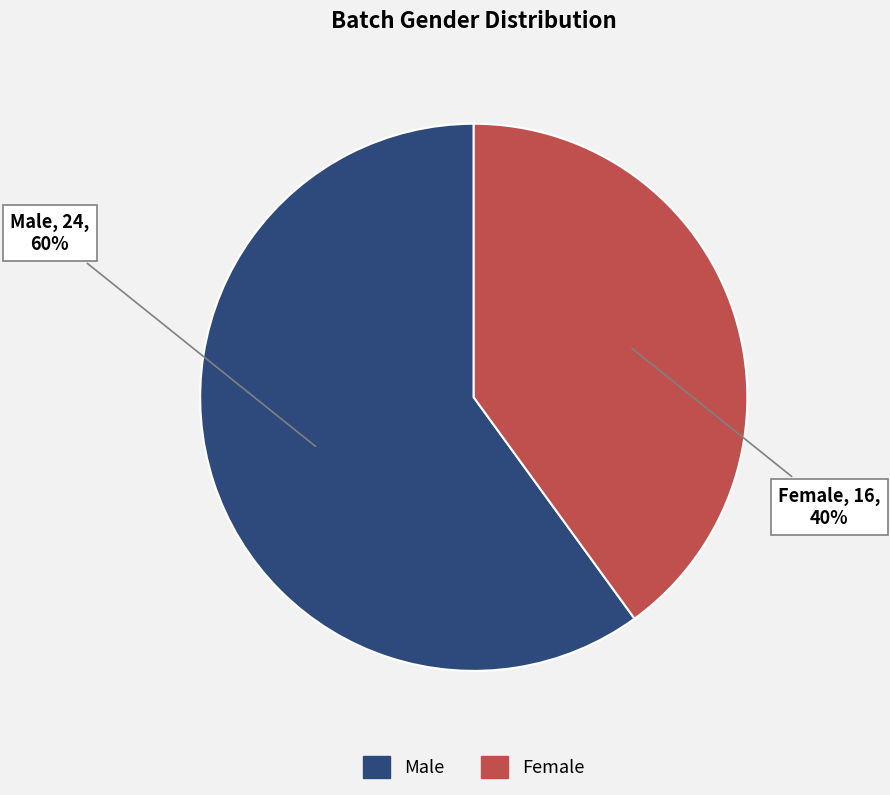

To the nearest percent, what portion does Male represent?

60%